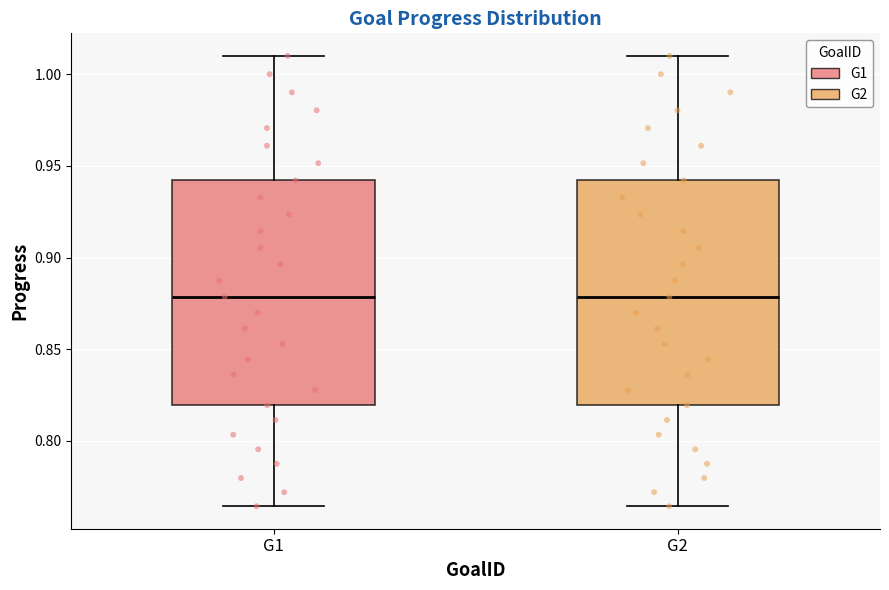

Reading left to right, read every box against the y-axis: the position of its median line, the range the box covers, and the ends of its whiskers. The values are not printed on the chart, so give them approximately, as read against the axis.

G1: median 0.880, box 0.820 to 0.940, whiskers 0.765 to 1.010
G2: median 0.880, box 0.820 to 0.940, whiskers 0.765 to 1.010